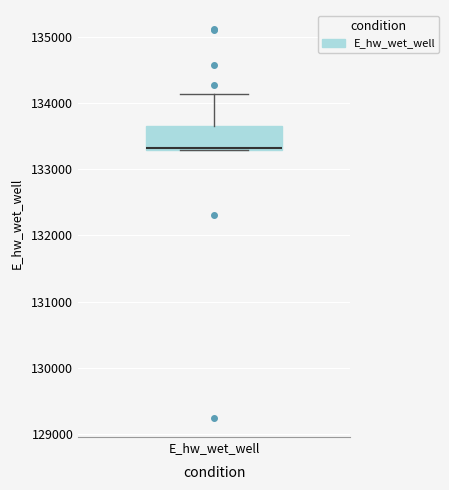

Transcribe this box plot: give where the median line is, the range the box spans, and where the two whiskers end, as read against the y-axis. The values are not printed on the chart, so give them approximately, as read against the axis.

median 133300, box 133300 to 133600, whiskers 133300 to 134100